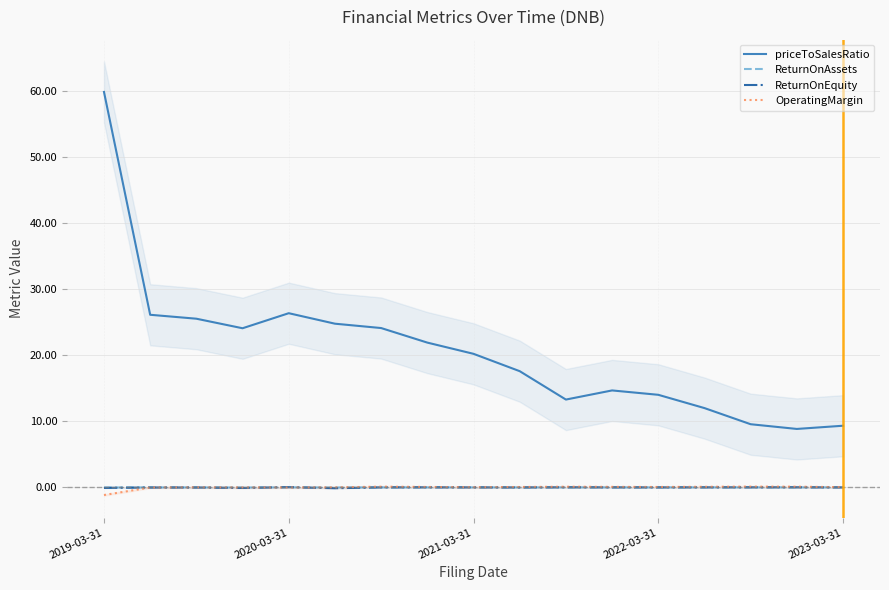

True or false: OperatingMargin and priceToSalesRatio cross at least once.

False